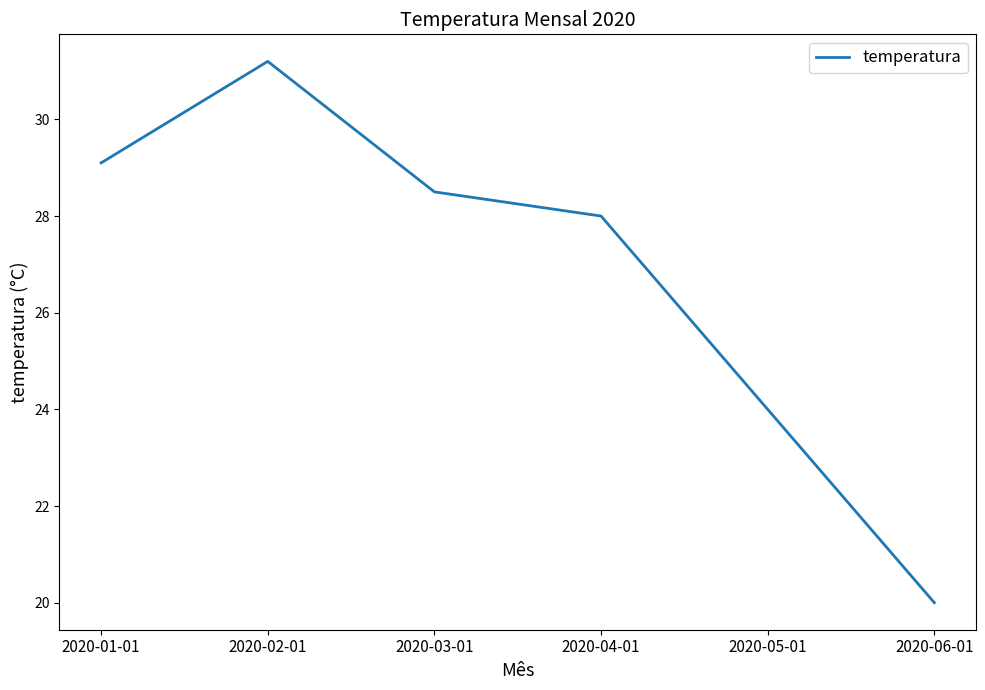

The chart shows a value of 31.2 at 2020-02-01. True or false?

True